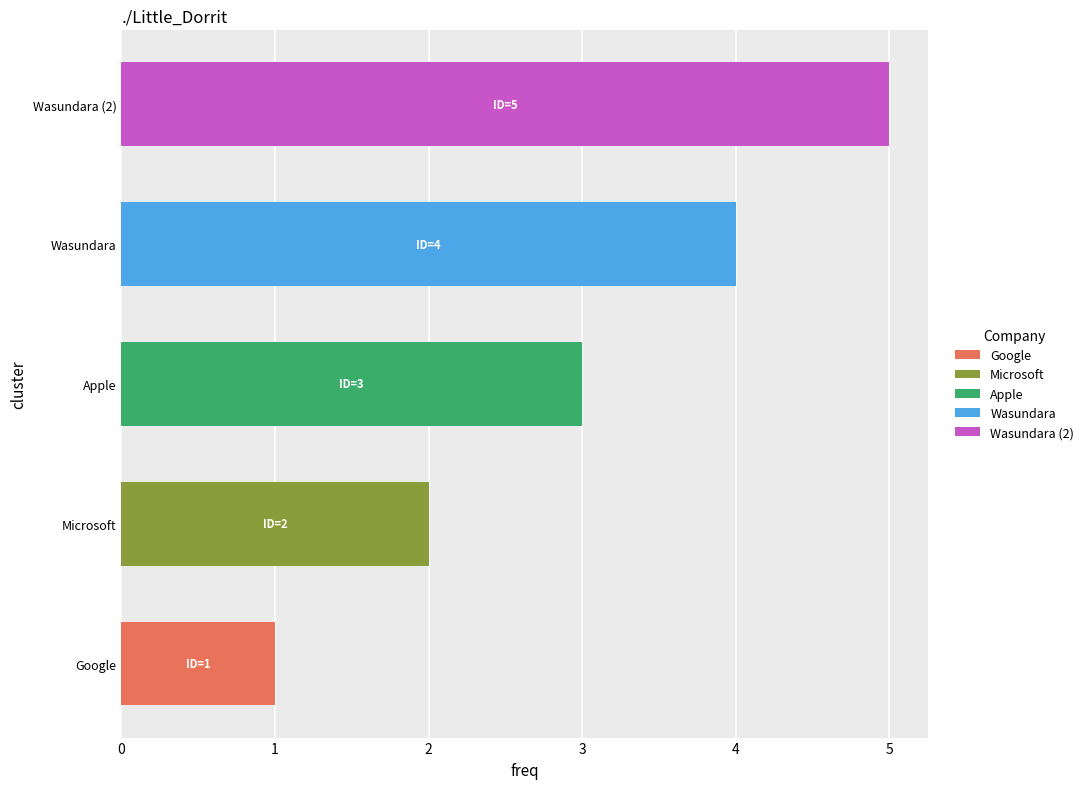

Rank the categories by value from highest to lowest.

Wasundara (2), Wasundara, Apple, Microsoft, Google